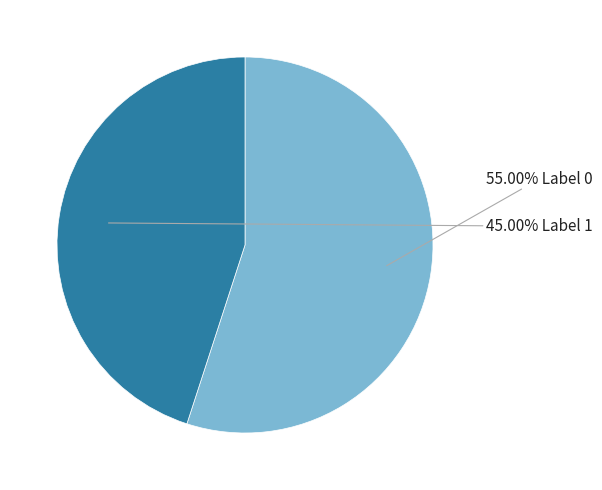

Does any single category account for the majority?

Yes